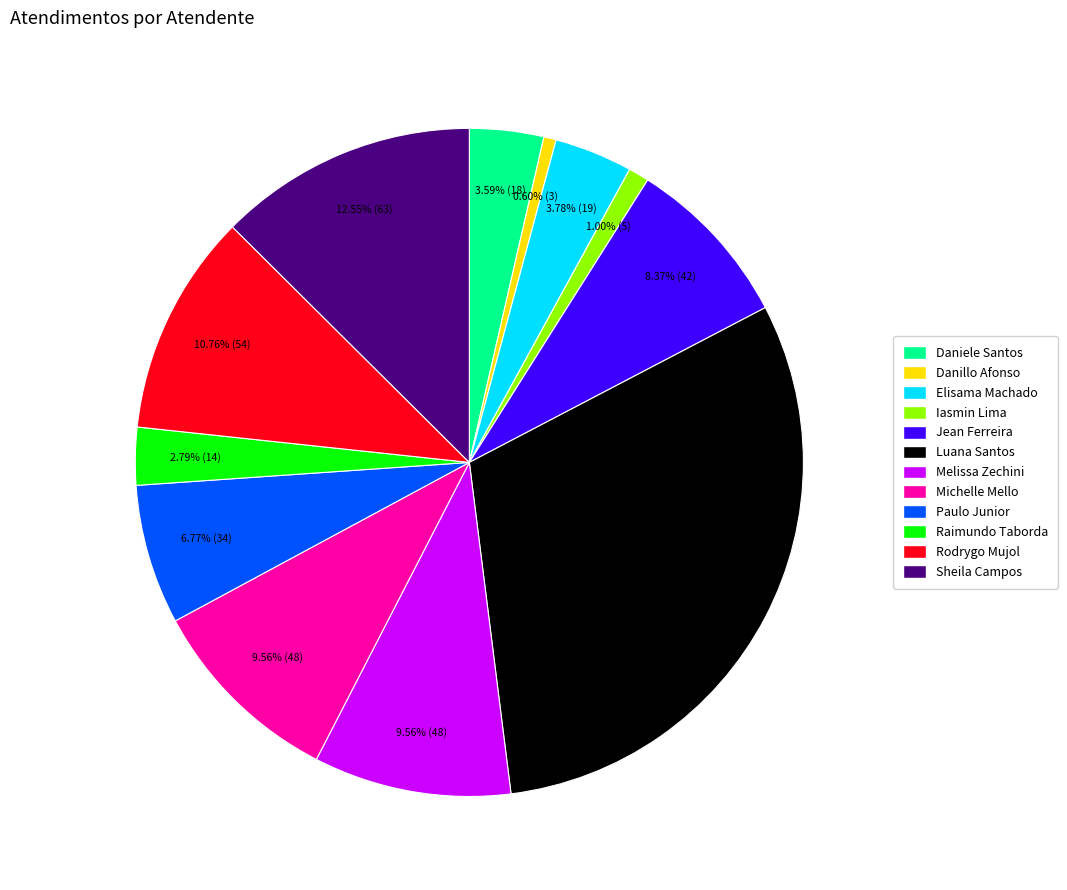

Which slice is the largest?

Luana Santos